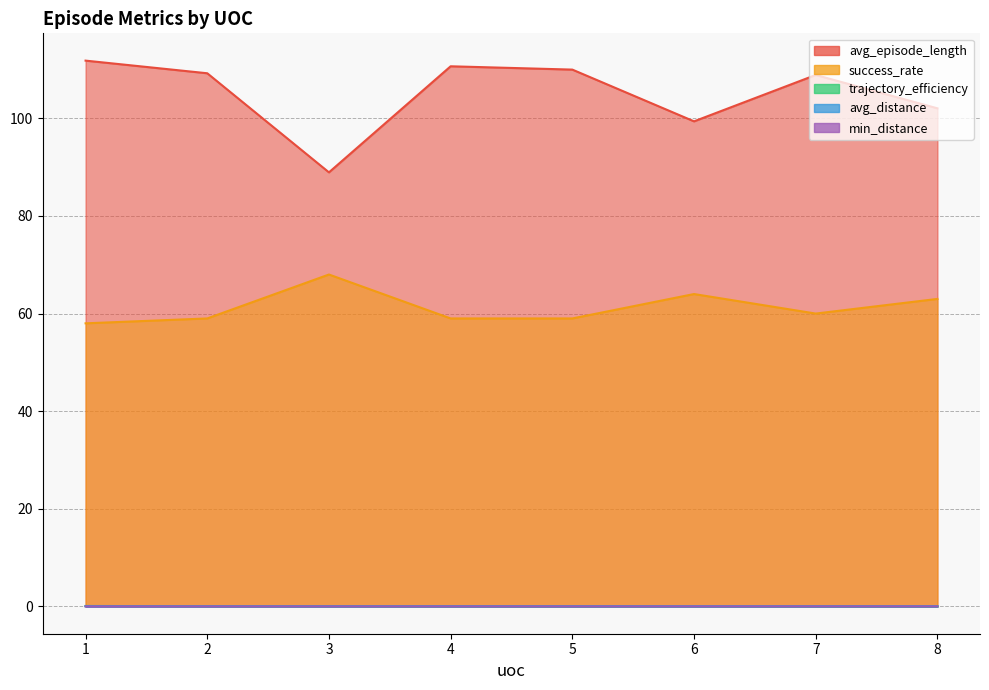

Does the chart display data point markers on the line(s)?

No